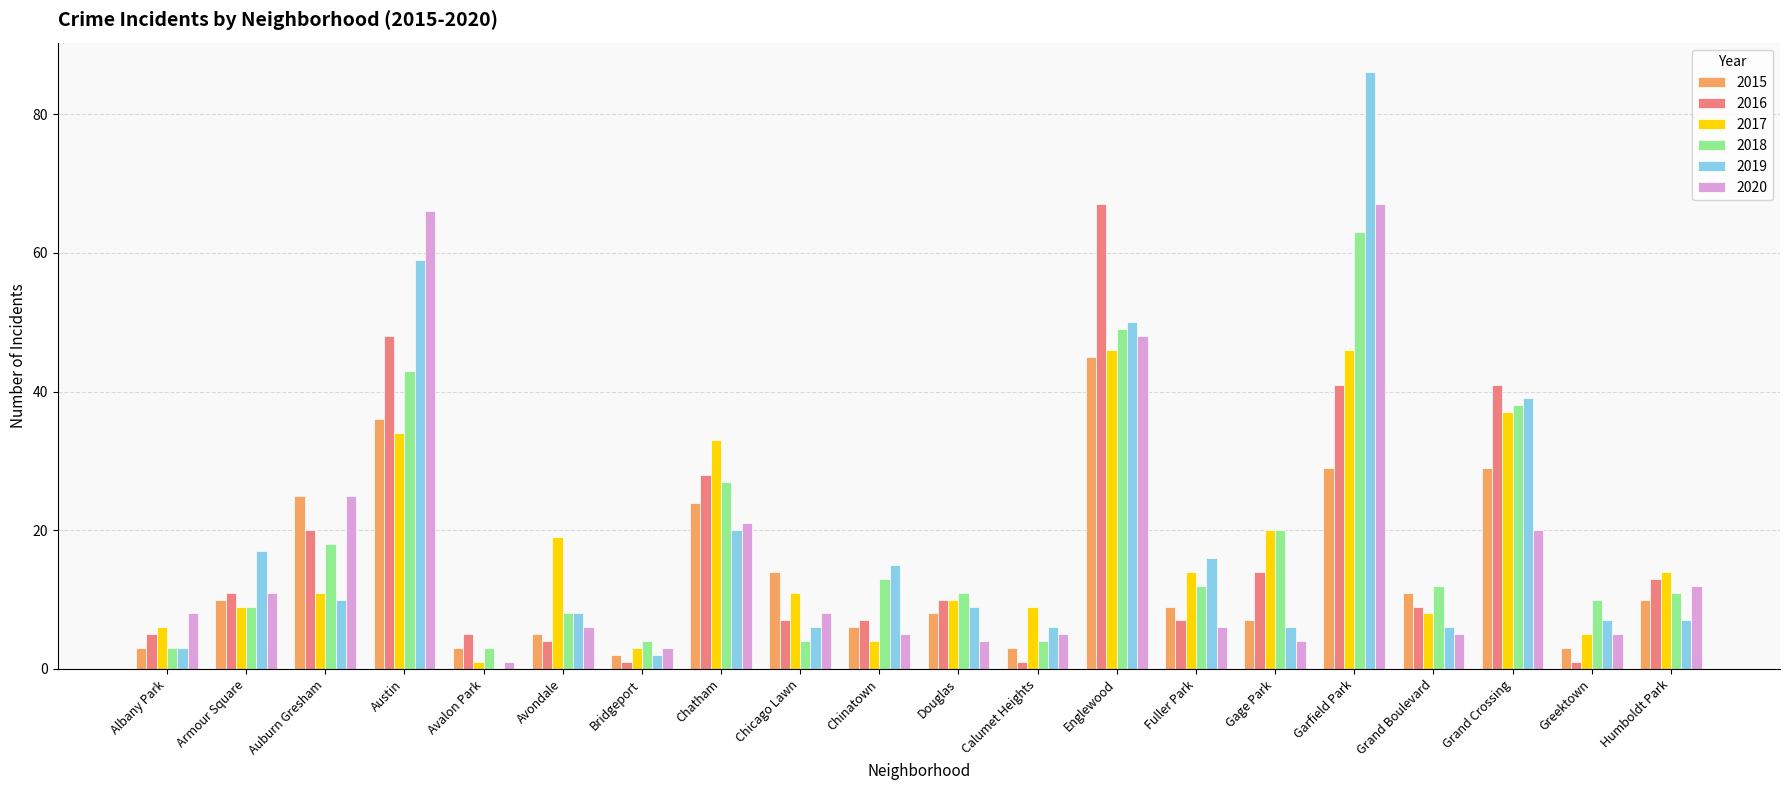

What is the maximum value for 2019?

86